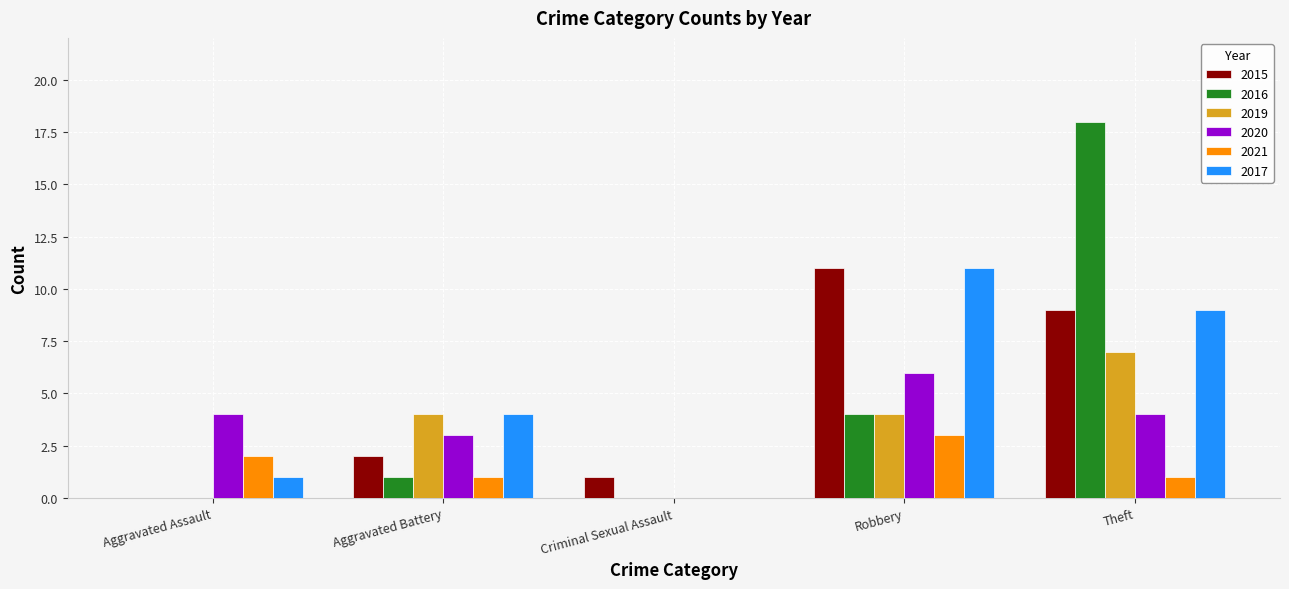

What are all the series names shown in the legend?

2015, 2016, 2019, 2020, 2021, 2017